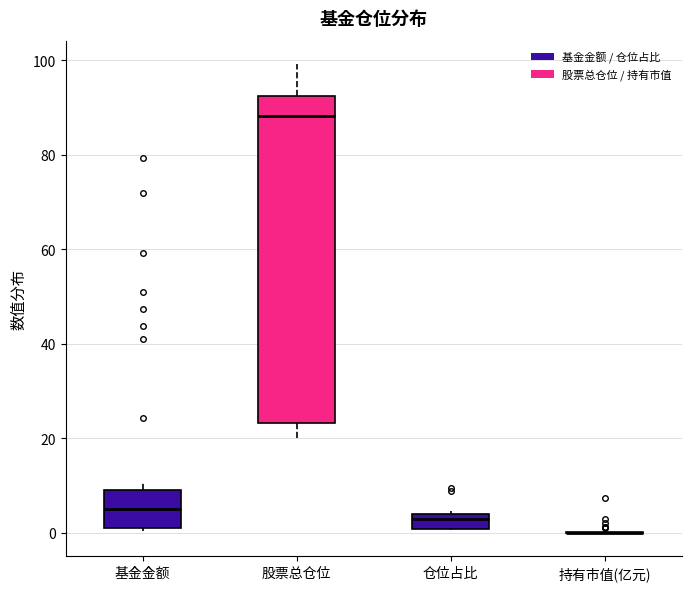

Which box is the tallest, from its lower edge to its upper edge?

股票总仓位